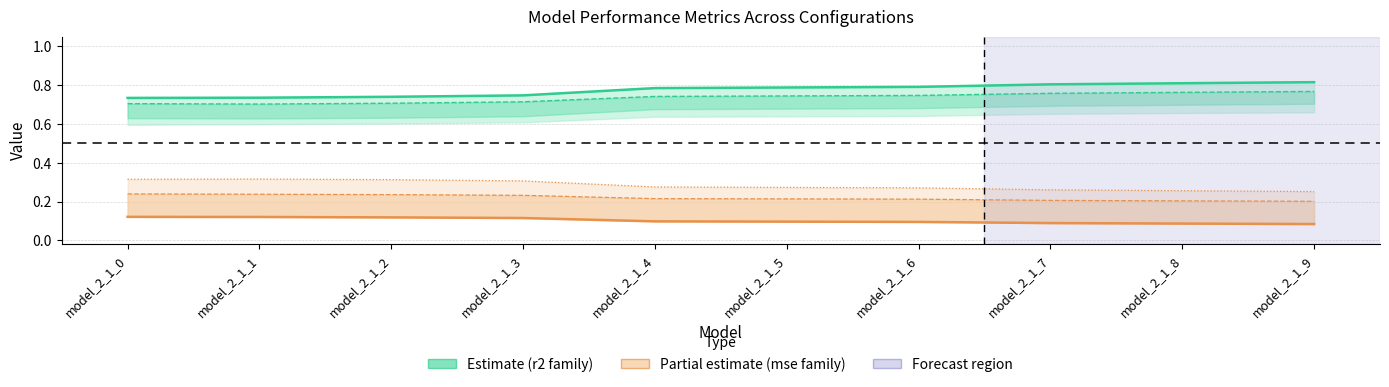

Between model_2_1_1 and model_2_1_6, which is larger?

model_2_1_6